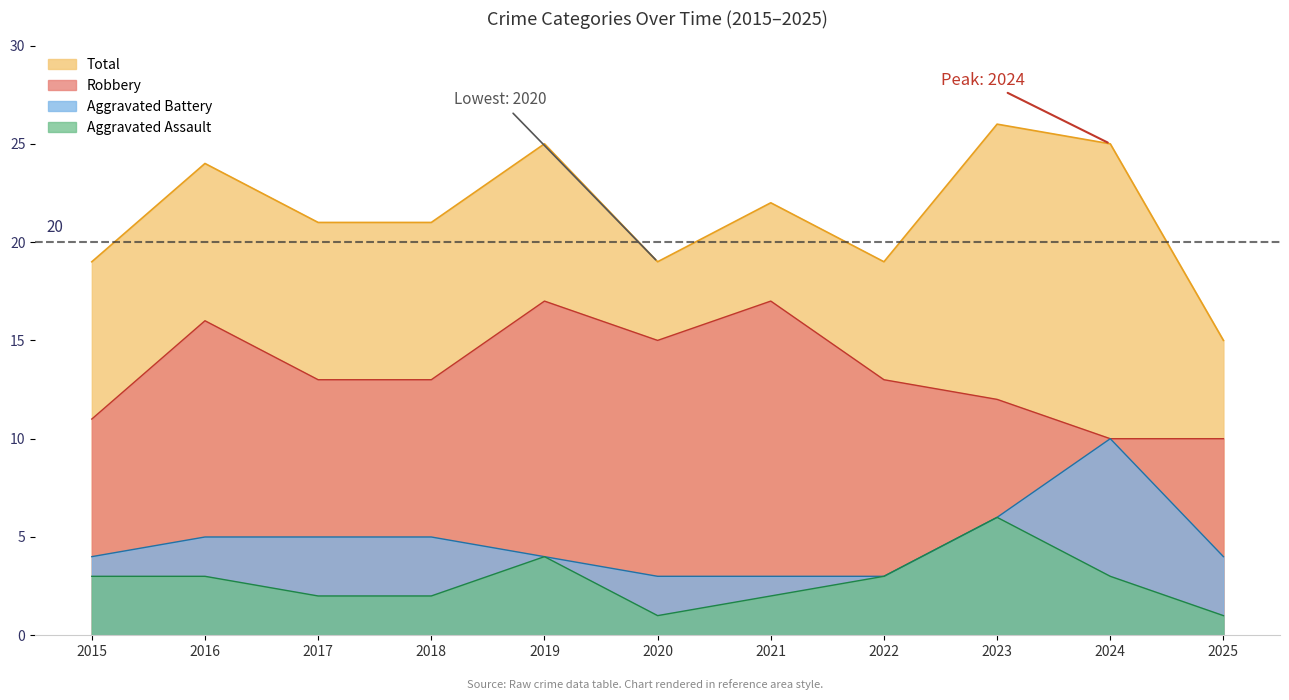

How many interior local peaks does the Aggravated Assault series have?

2